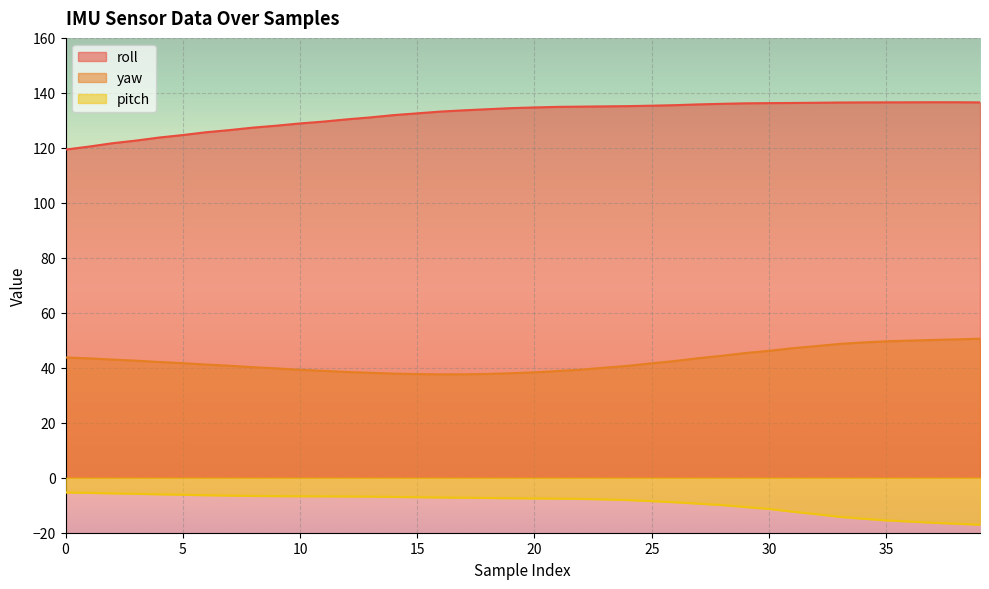

The roll series shows 133.7 at 17. True or false?

True